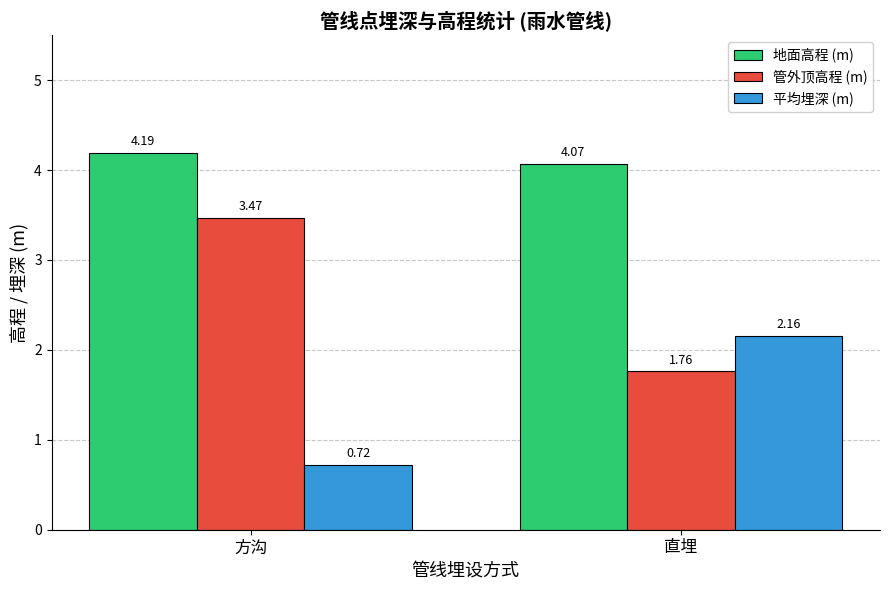

Rank the series by their maximum value, from lowest to highest.

平均埋深 (m), 管外顶高程 (m), 地面高程 (m)